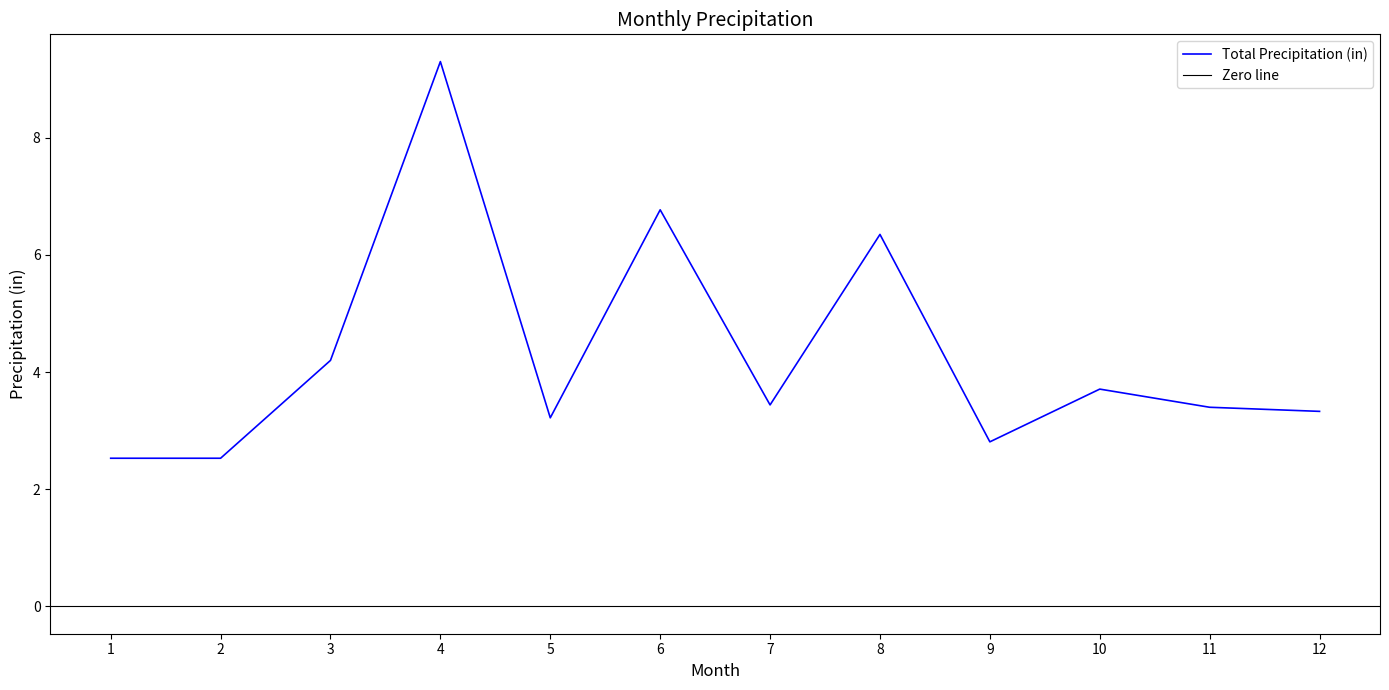

Between 2 and 3, which is larger?

3